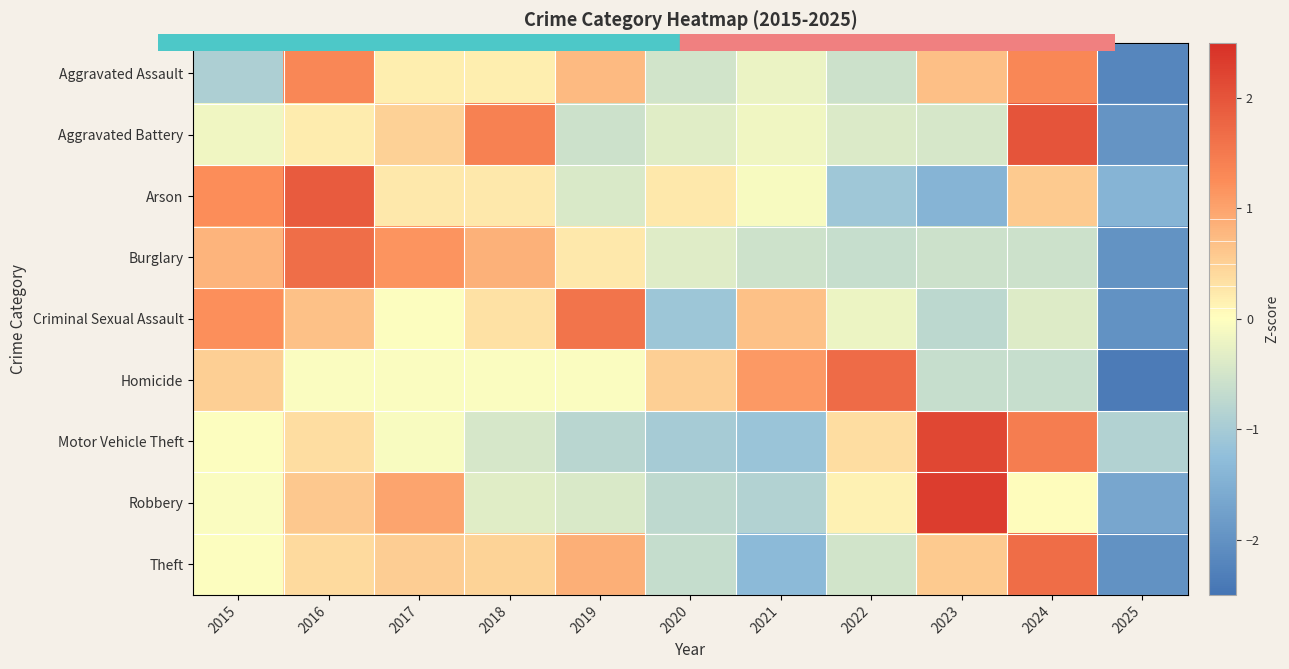

Reading left to right, transcribe all the data shown in this chart.

Aggravated Assault: 2015=-0.9	2016=1.3	2017=0.2	2018=0.2	2019=0.8	2020=-0.5	2021=-0.2	2022=-0.6	2023=0.7	2024=1.3	2025=-2.2
Aggravated Battery: 2015=-0.2	2016=0.2	2017=0.5	2018=1.4	2019=-0.6	2020=-0.3	2021=-0.2	2022=-0.4	2023=-0.5	2024=2.0	2025=-2.0
Arson: 2015=1.2	2016=1.9	2017=0.2	2018=0.2	2019=-0.4	2020=0.2	2021=-0.1	2022=-1.1	2023=-1.4	2024=0.6	2025=-1.4
Burglary: 2015=0.8	2016=1.7	2017=1.2	2018=0.8	2019=0.2	2020=-0.4	2021=-0.6	2022=-0.6	2023=-0.6	2024=-0.6	2025=-2.0
Criminal Sexual Assault: 2015=1.2	2016=0.7	2017=-0.0	2018=0.3	2019=1.6	2020=-1.1	2021=0.7	2022=-0.2	2023=-0.7	2024=-0.4	2025=-2.0
Homicide: 2015=0.5	2016=-0.1	2017=-0.1	2018=-0.1	2019=-0.1	2020=0.5	2021=1.1	2022=1.7	2023=-0.6	2024=-0.6	2025=-2.4
Motor Vehicle Theft: 2015=-0.0	2016=0.4	2017=-0.1	2018=-0.5	2019=-0.8	2020=-1.0	2021=-1.1	2022=0.4	2023=2.2	2024=1.5	2025=-0.9
Robbery: 2015=-0.0	2016=0.6	2017=1.0	2018=-0.3	2019=-0.4	2020=-0.7	2021=-0.9	2022=0.1	2023=2.3	2024=0.0	2025=-1.6
Theft: 2015=-0.0	2016=0.4	2017=0.5	2018=0.5	2019=0.9	2020=-0.7	2021=-1.3	2022=-0.5	2023=0.6	2024=1.7	2025=-2.0